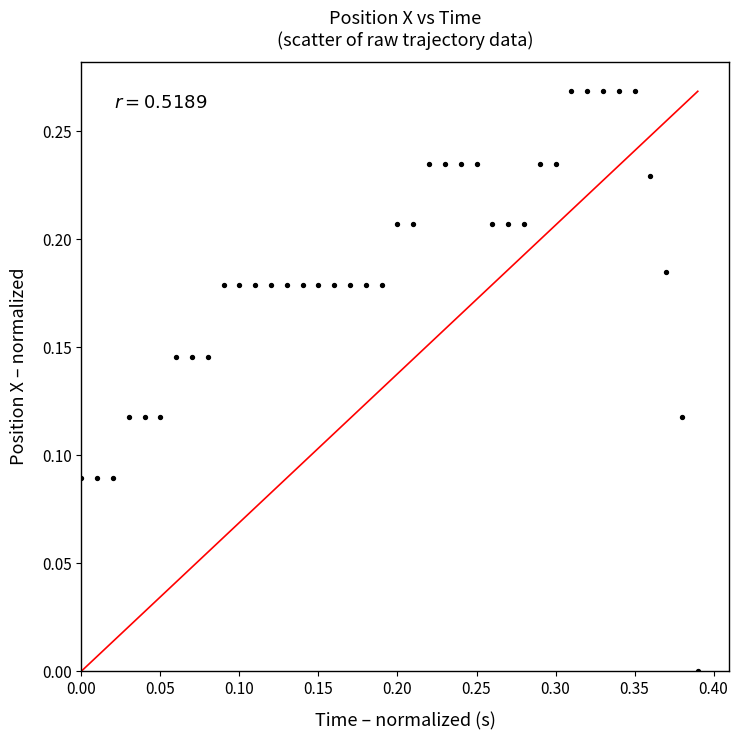

What is the range of X values (max minus min)?

0.4